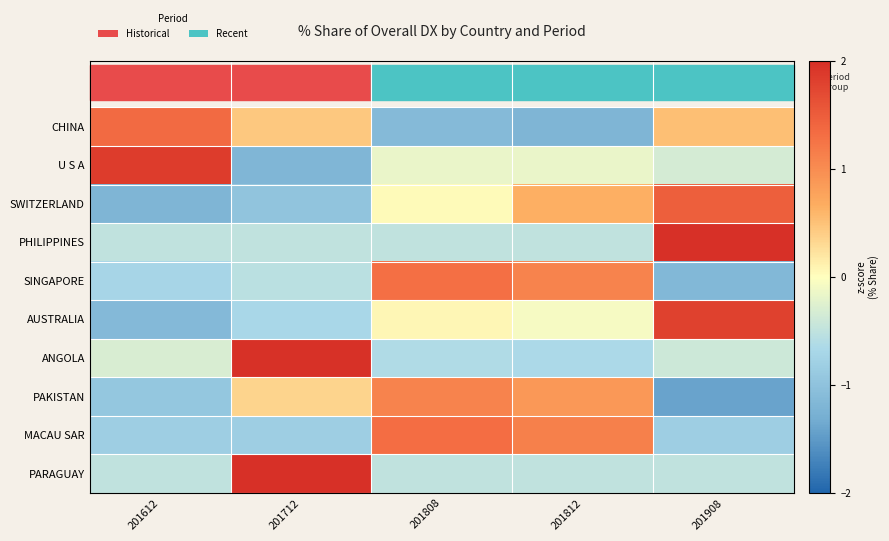

Reading right to left, transcribe all the data shown in this chart.

CHINA: 201908=0.5	201812=-1.2	201808=-1.1	201712=0.4	201612=1.4
U S A: 201908=-0.3	201812=-0.2	201808=-0.2	201712=-1.2	201612=1.9
SWITZERLAND: 201908=1.5	201812=0.7	201808=0.0	201712=-1.0	201612=-1.2
PHILIPPINES: 201908=2.0	201812=-0.5	201808=-0.5	201712=-0.5	201612=-0.5
SINGAPORE: 201908=-1.1	201812=1.1	201808=1.3	201712=-0.5	201612=-0.7
AUSTRALIA: 201908=1.8	201812=-0.1	201808=0.1	201712=-0.7	201612=-1.1
ANGOLA: 201908=-0.4	201812=-0.6	201808=-0.6	201712=2.0	201612=-0.3
PAKISTAN: 201908=-1.4	201812=0.9	201808=1.1	201712=0.4	201612=-0.9
MACAU SAR: 201908=-0.8	201812=1.1	201808=1.3	201712=-0.8	201612=-0.8
PARAGUAY: 201908=-0.5	201812=-0.5	201808=-0.5	201712=2.0	201612=-0.5